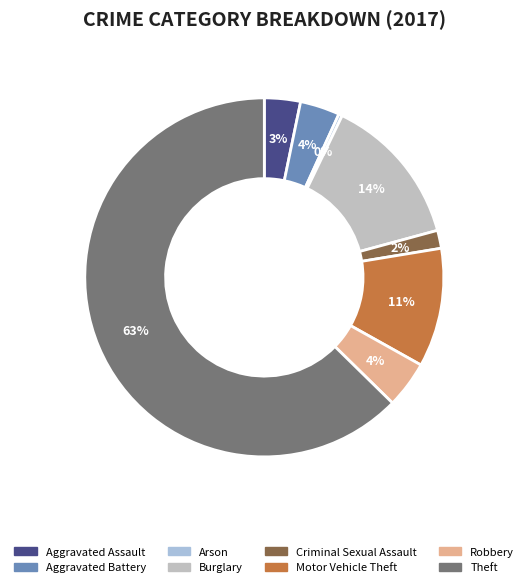

To the nearest percent, what percentage of the pie is Theft?

63%